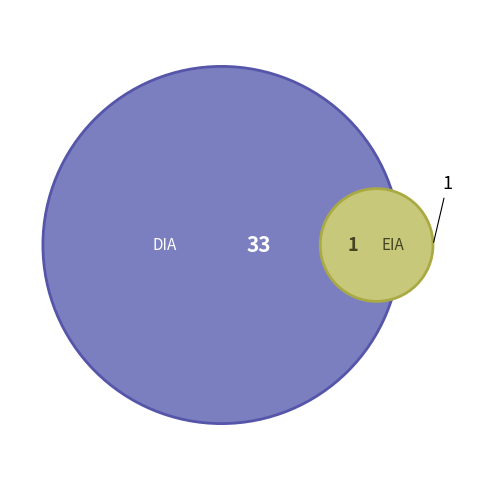

Approximately how many times larger is the value at DIA compared to EIA?

33.0